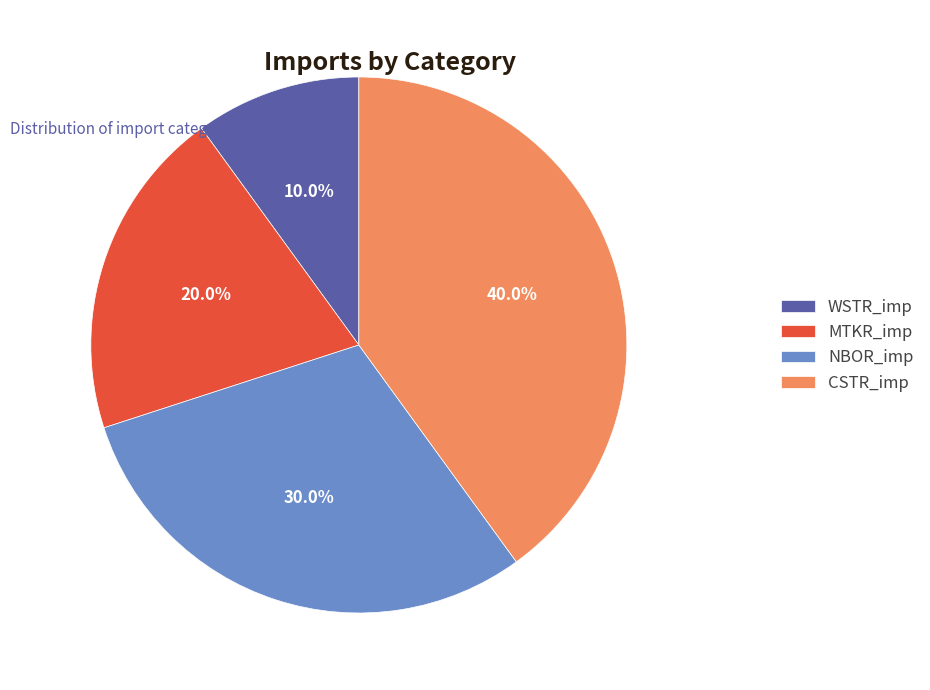

Which has a higher value, CSTR_imp or NBOR_imp?

CSTR_imp